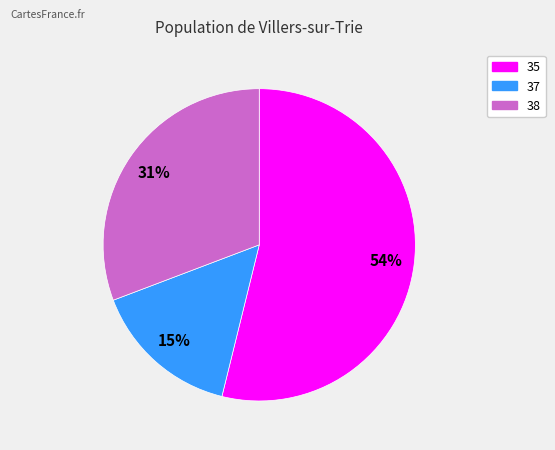

What is the largest slice in the pie chart?

35